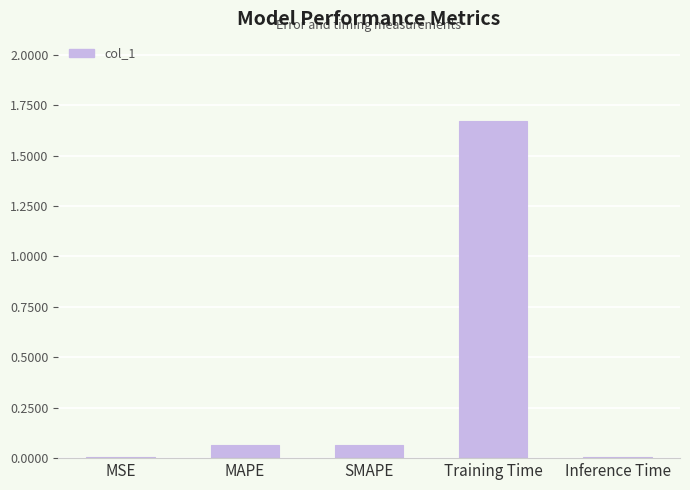

Which label corresponds to the largest value in the chart?

Training Time